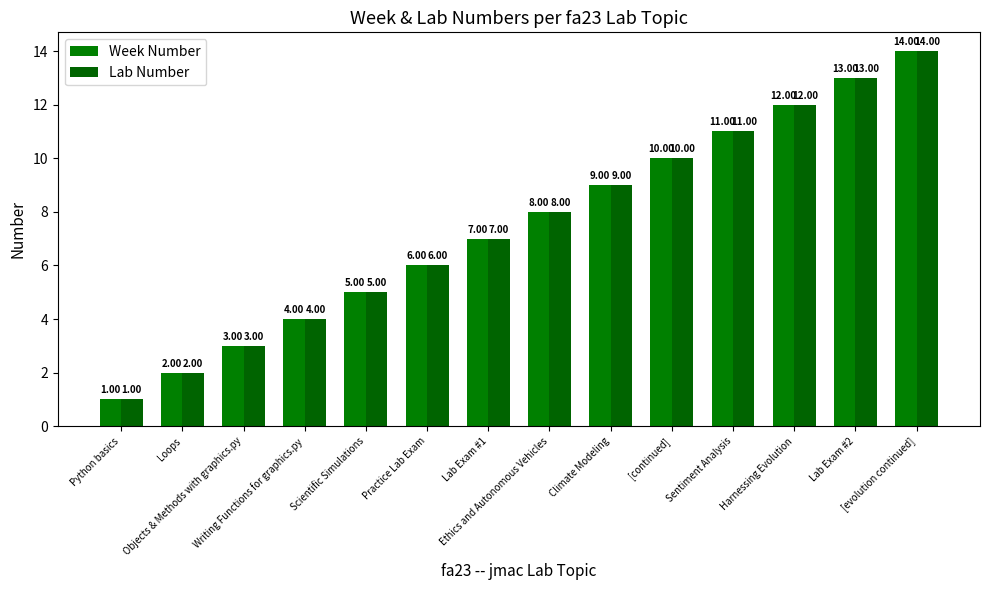

What is the sum of all Week Number values?

105